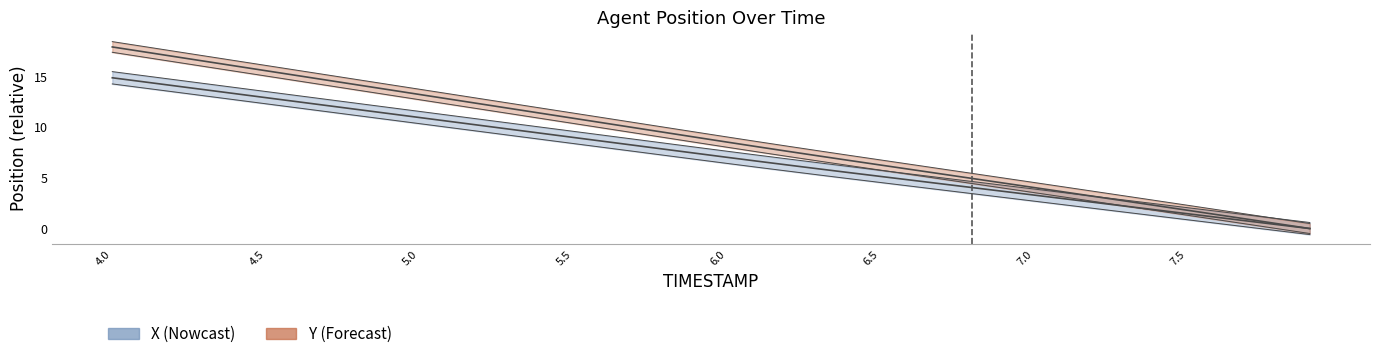

How many lines are shown in the chart?

2